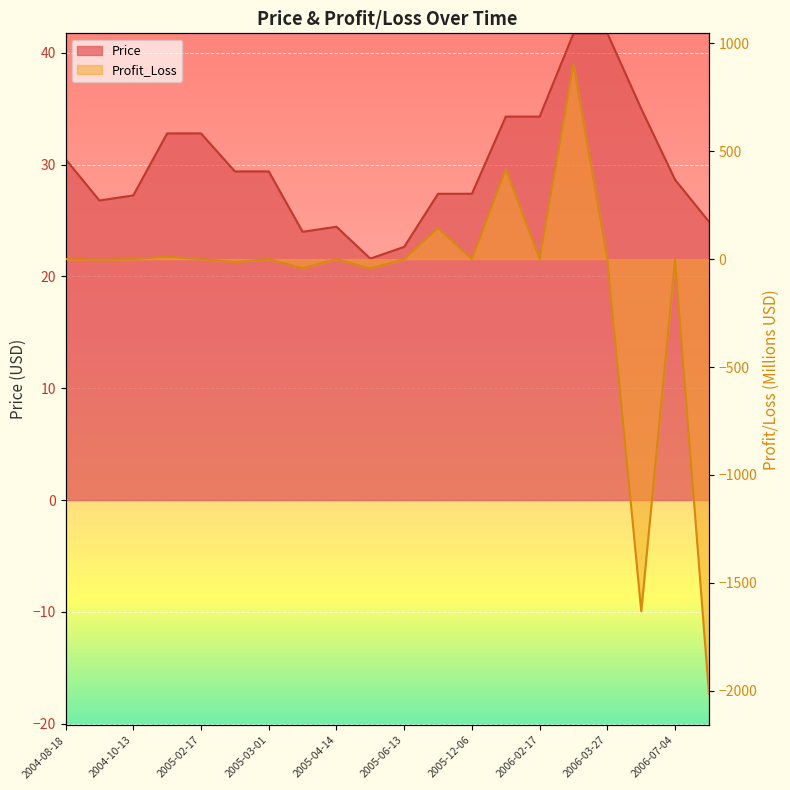

At which category does the chart reach its minimum across all series?

2007-01-10